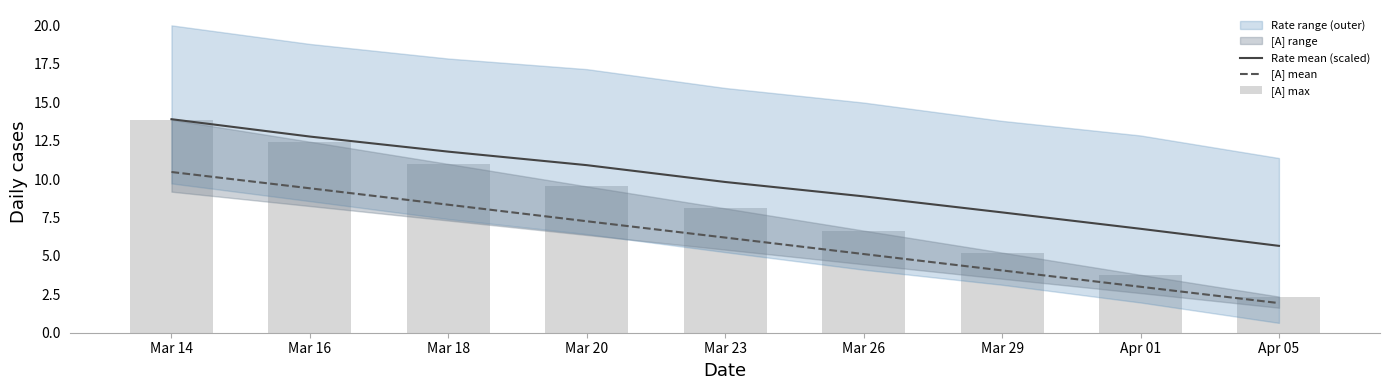

Which series has the largest total across all categories?

Rate mean (scaled)